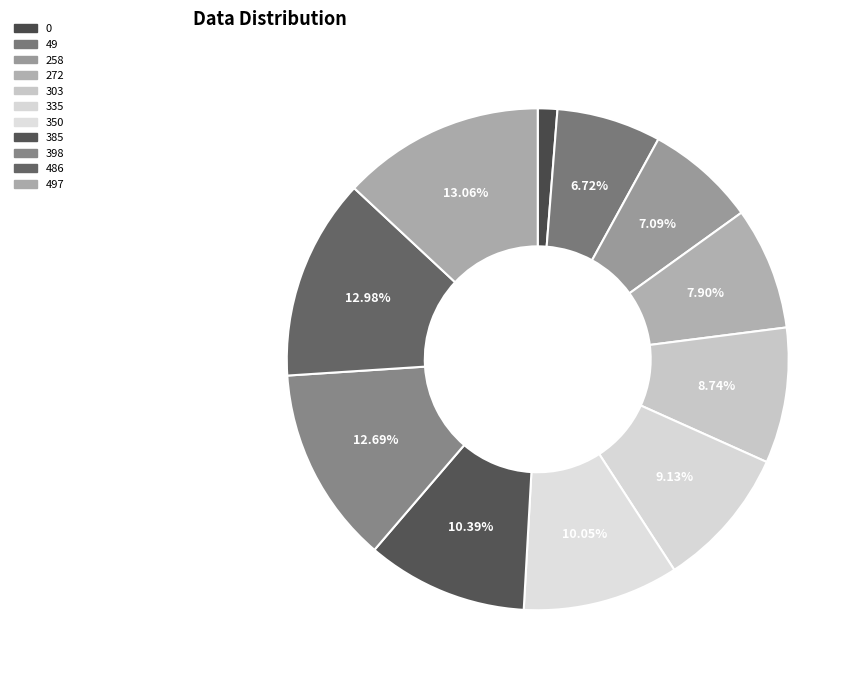

To the nearest percent, what is the difference between the largest and smallest slice percentages?

12%